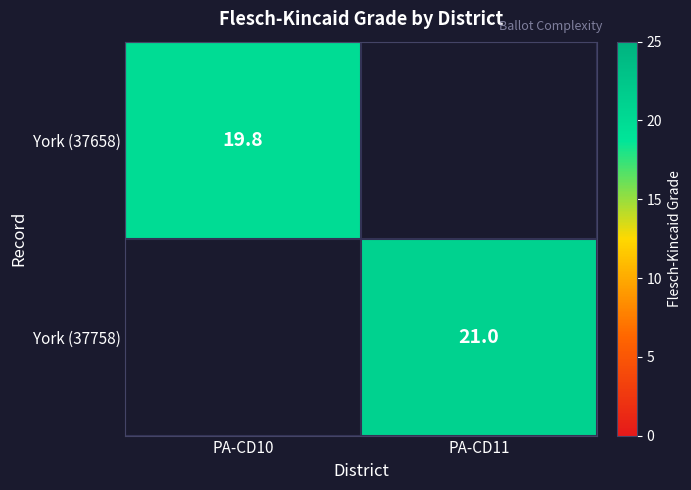

Count the number of categories in the chart.

2